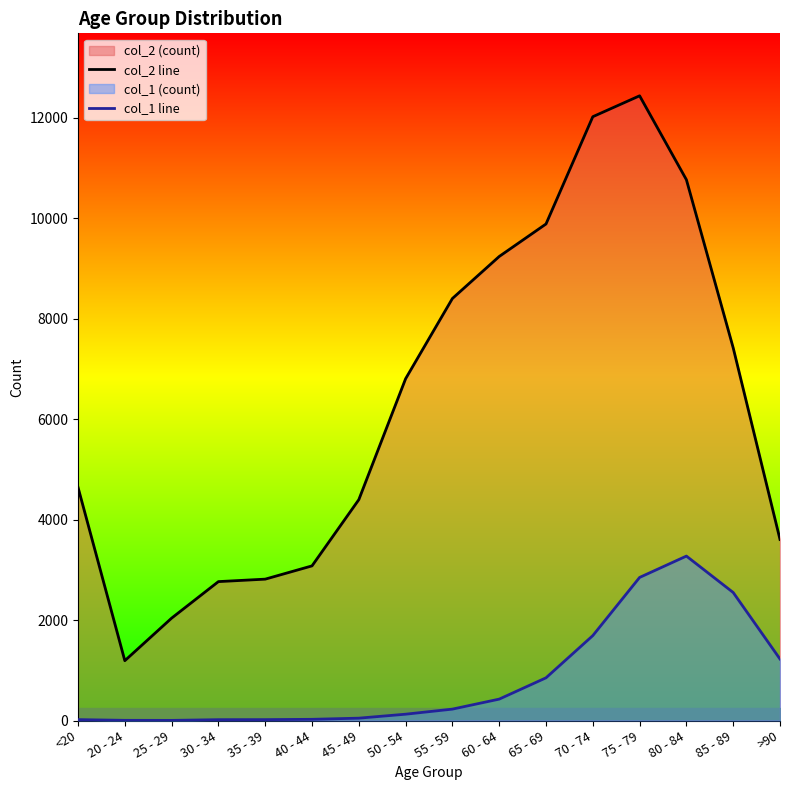

What is the maximum value for col_1 line?

3273